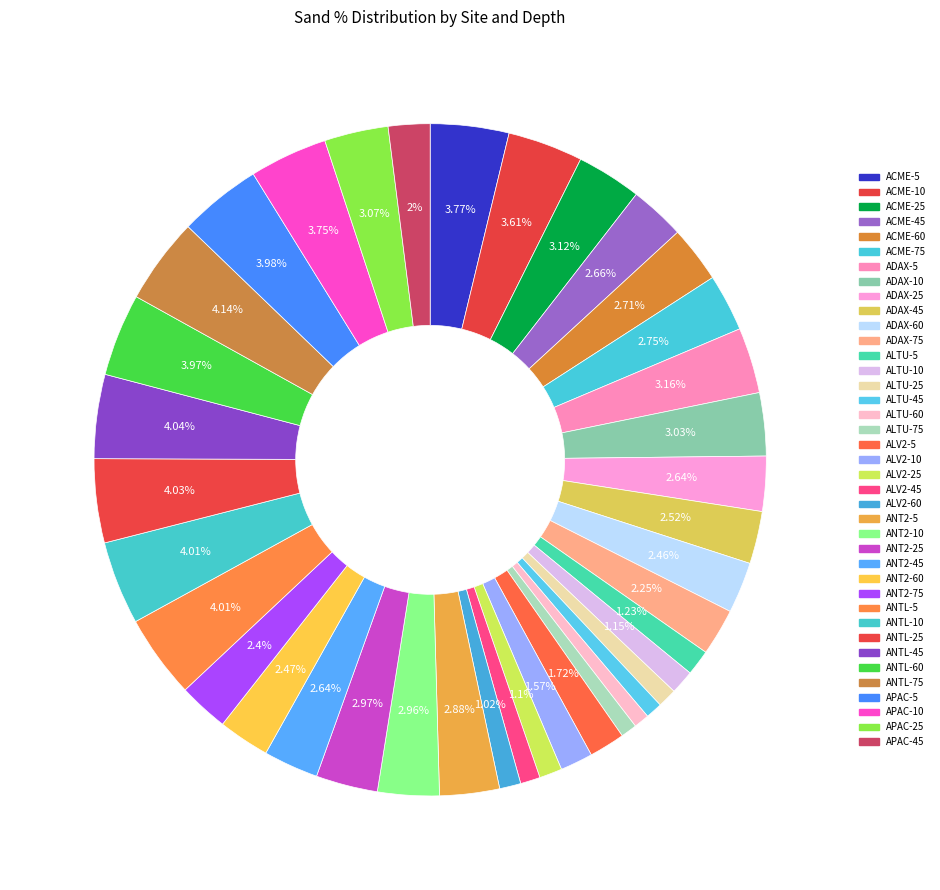

Rank the categories by value from lowest to highest.

ALTU-60, ALTU-75, ALTU-45, ALTU-25, ALV2-45, ALV2-60, ALV2-25, ALTU-10, ALTU-5, ALV2-10, ALV2-5, APAC-45, ADAX-75, ANT2-75, ADAX-60, ANT2-60, ADAX-45, ADAX-25, ANT2-45, ACME-45, ACME-60, ACME-75, ANT2-5, ANT2-10, ANT2-25, ADAX-10, APAC-25, ACME-25, ADAX-5, ACME-10, APAC-10, ACME-5, ANTL-60, APAC-5, ANTL-5, ANTL-10, ANTL-25, ANTL-45, ANTL-75